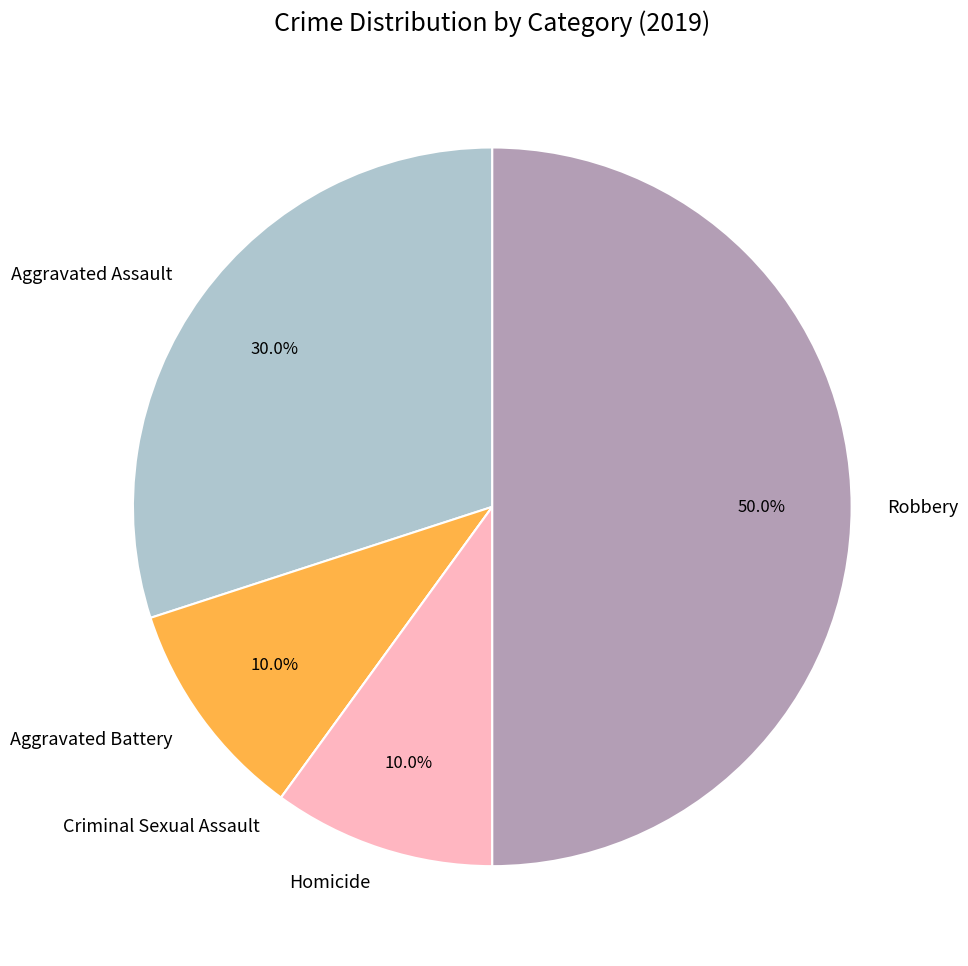

Which slice is the largest?

Robbery